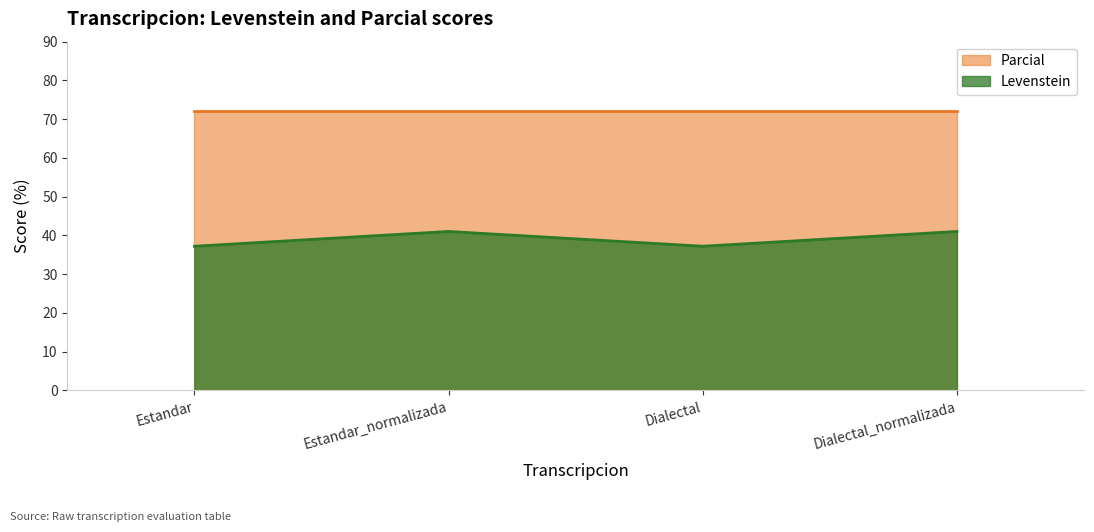

What is the average value?

39.1